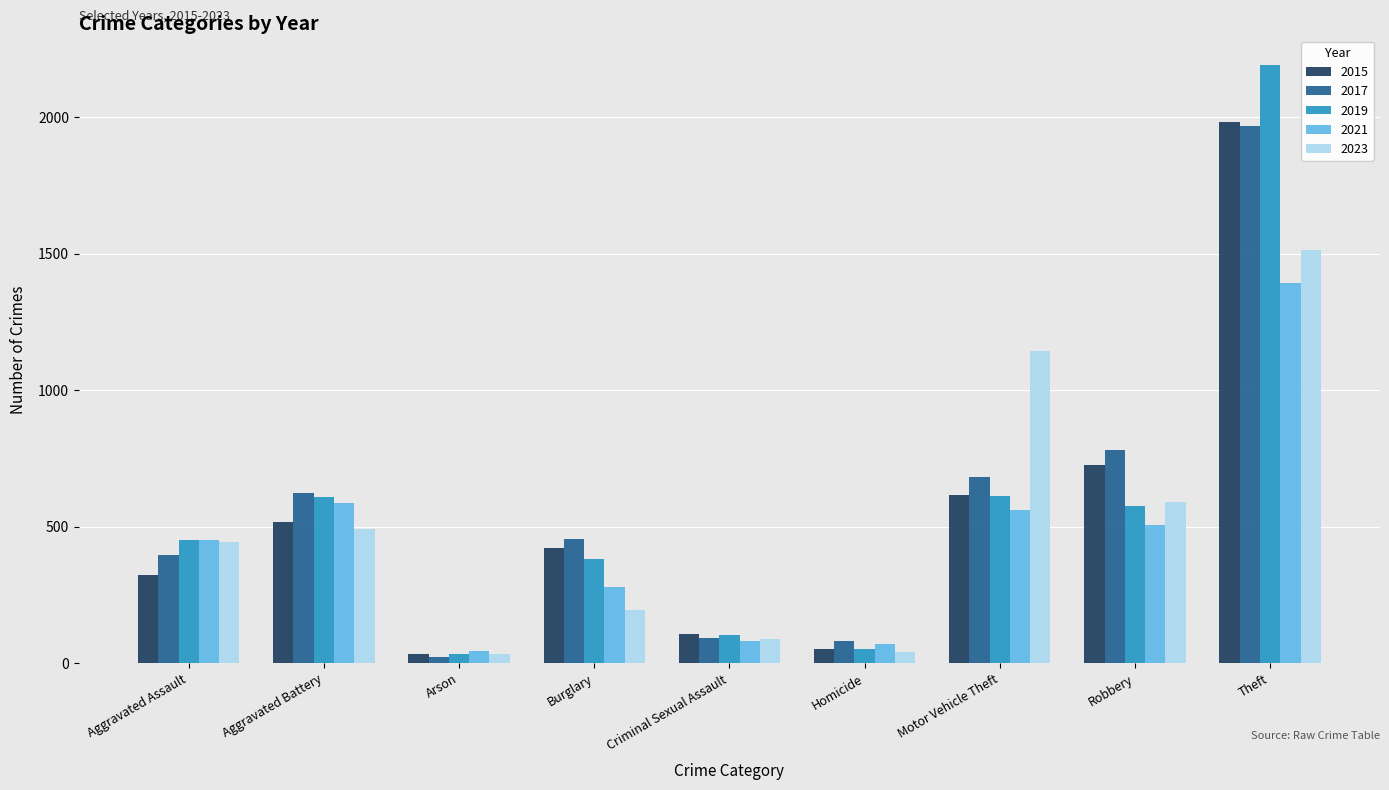

What position from the right is Aggravated Battery?

8